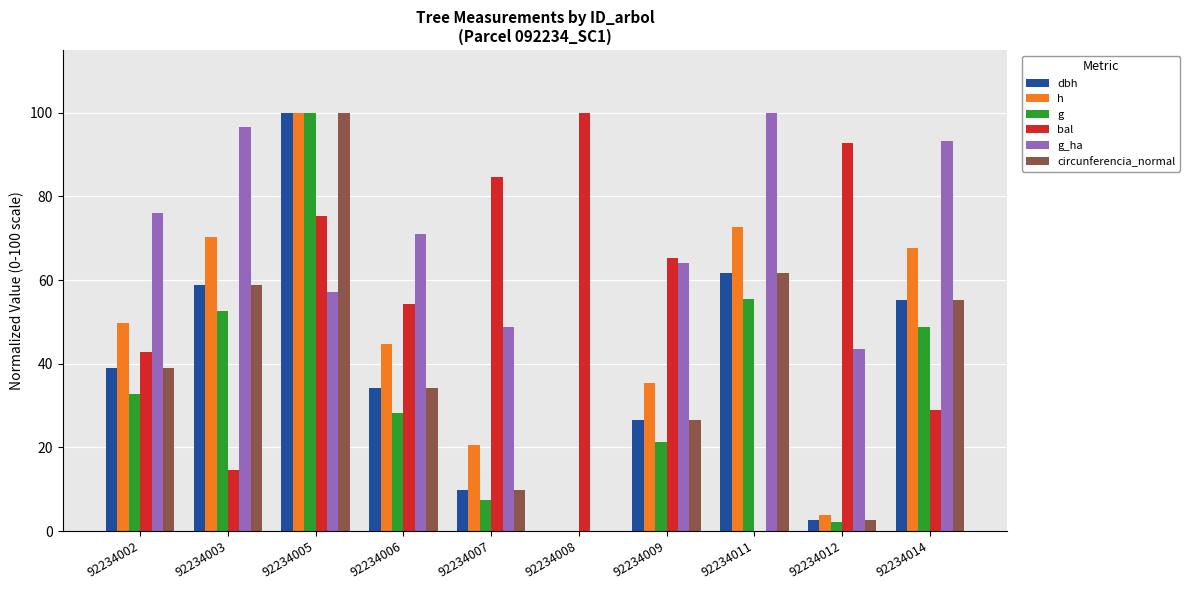

How many groups of bars are there?

10